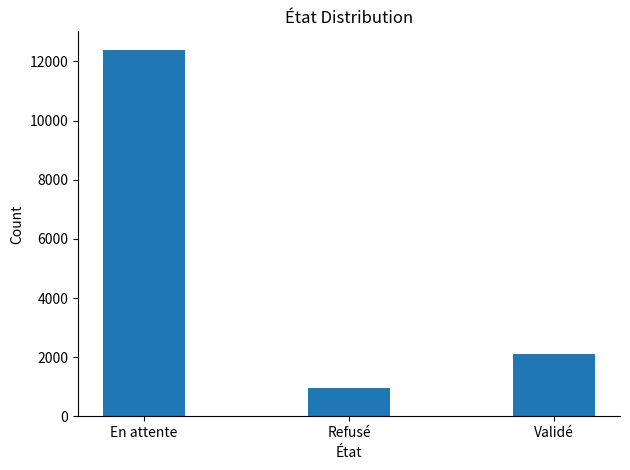

How many data points are less than 2093?

1